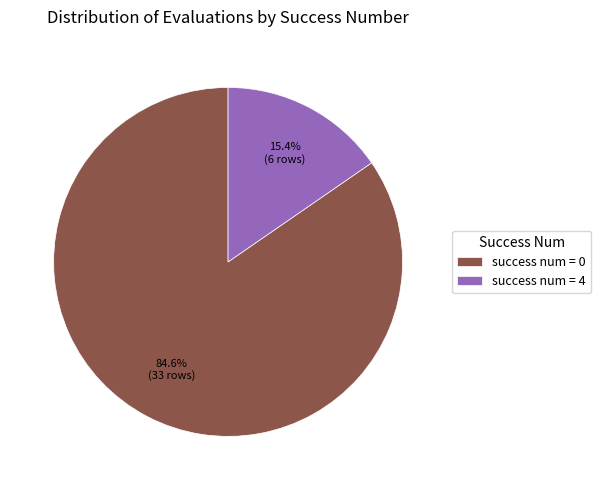

Approximately how many times larger is the value at success num = 0 compared to success num = 4?

5.5